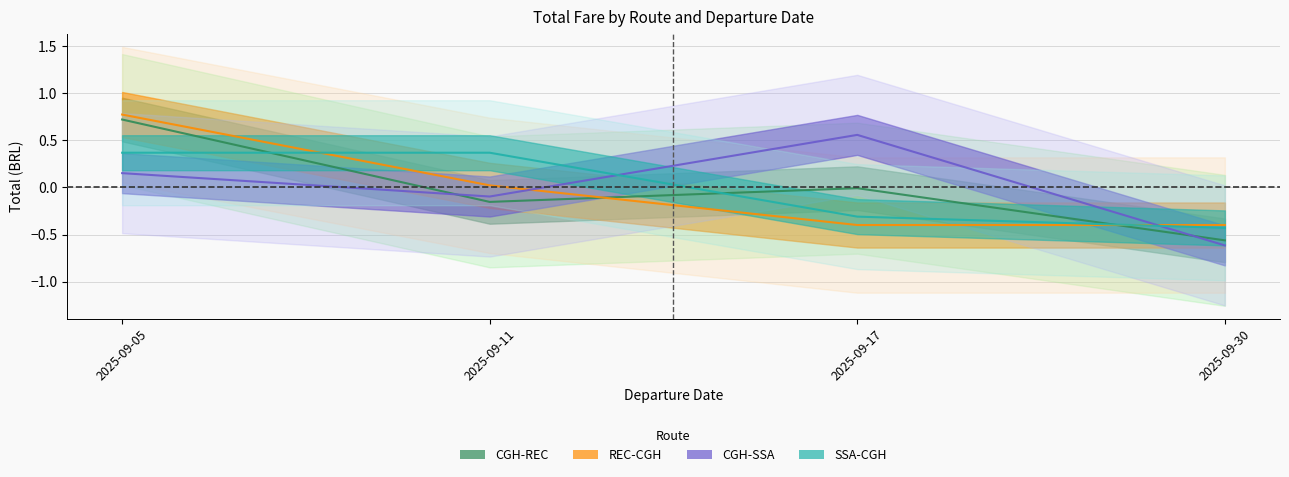

Between which two adjacent categories do CGH-SSA and SSA-CGH first intersect?

2025-09-11 and 2025-09-17